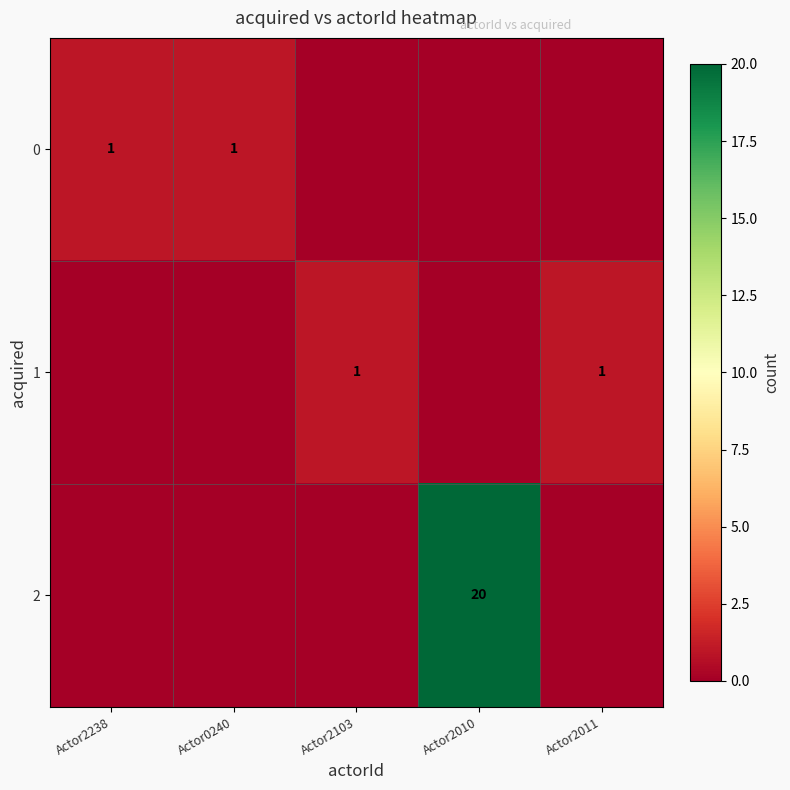

How many data points does each series have?

5